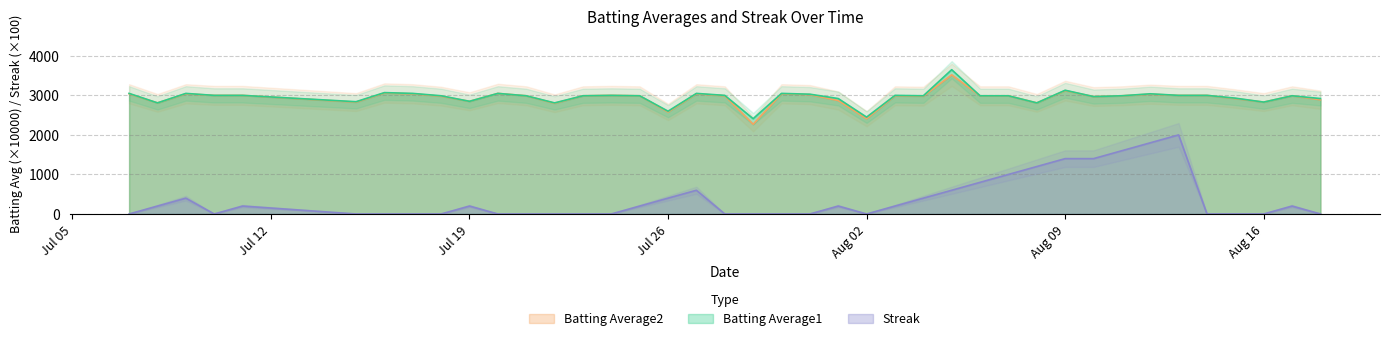

Which series has the widest spread of values?

Streak